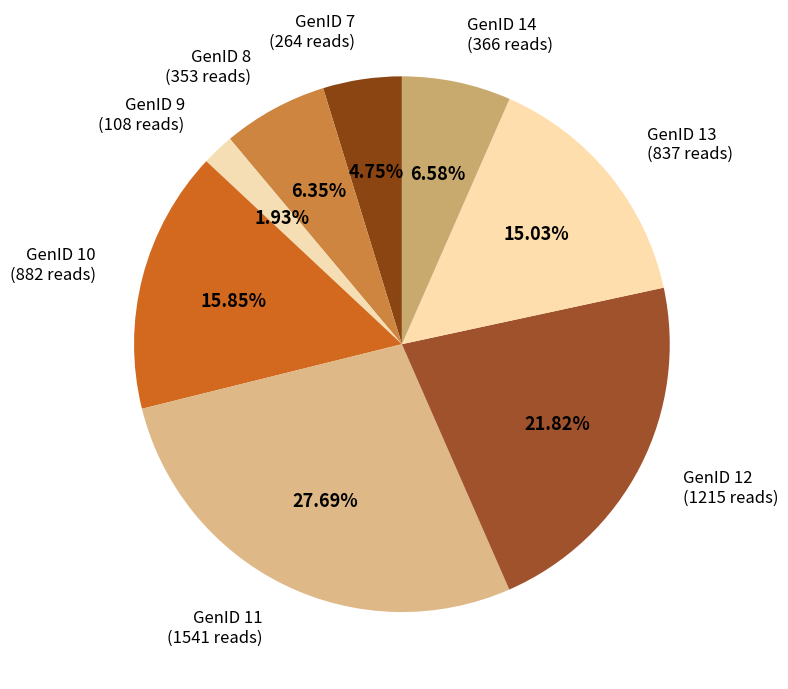

What percentage is the GenID 9 slice, to the nearest percent?

2%